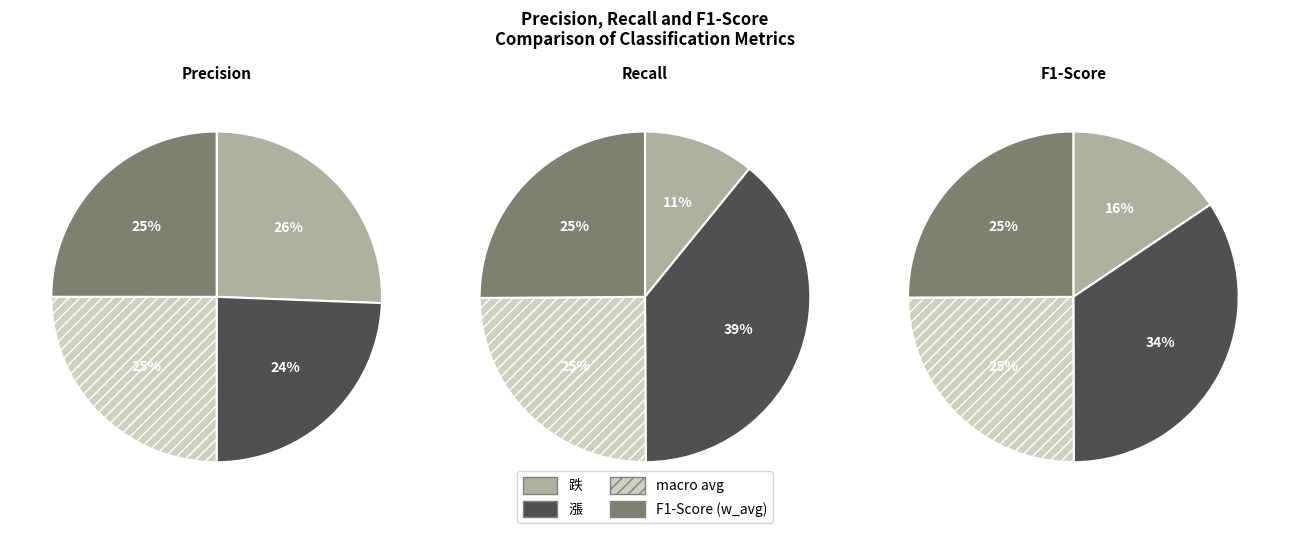

Between 跌 and 漲, which series saw the biggest shift?

recall